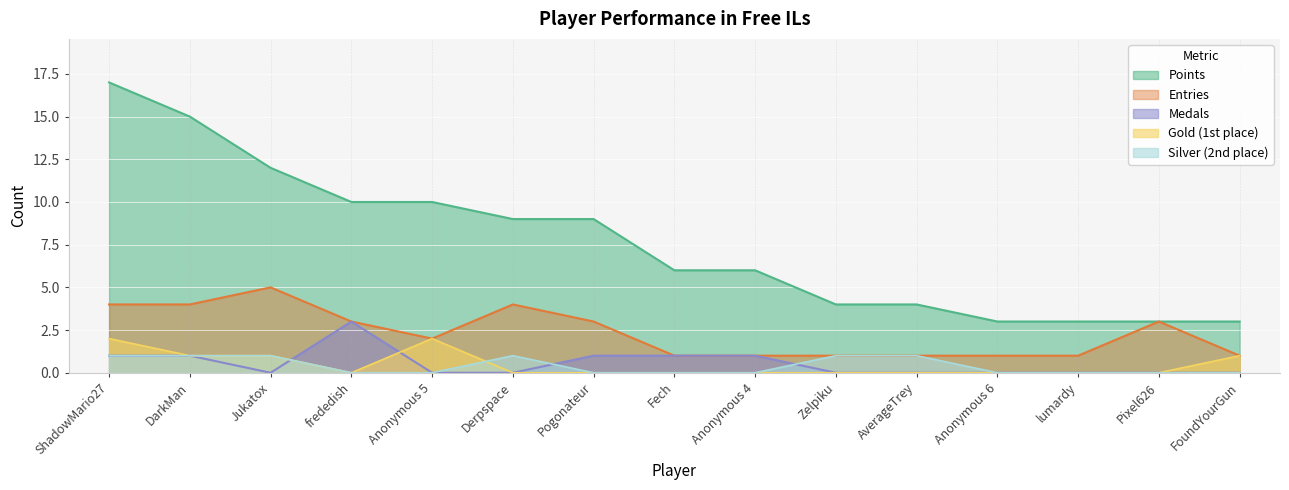

What is the sum of the Medals values at Anonymous 4 and ShadowMario27?

2